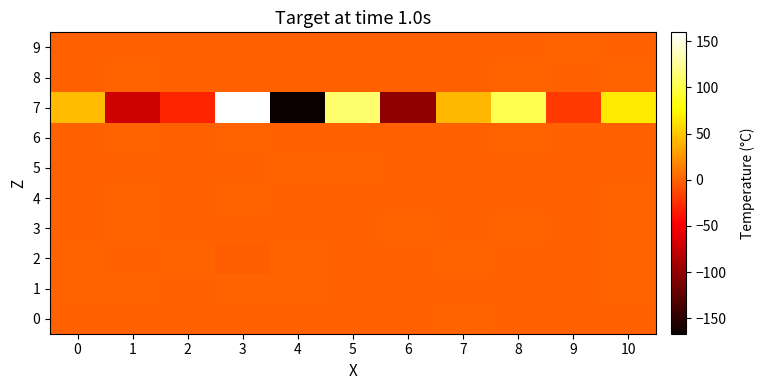

List the series in order of their peak value, lowest first.

9, 0, 4, 8, 5, 3, 6, 2, 1, 7